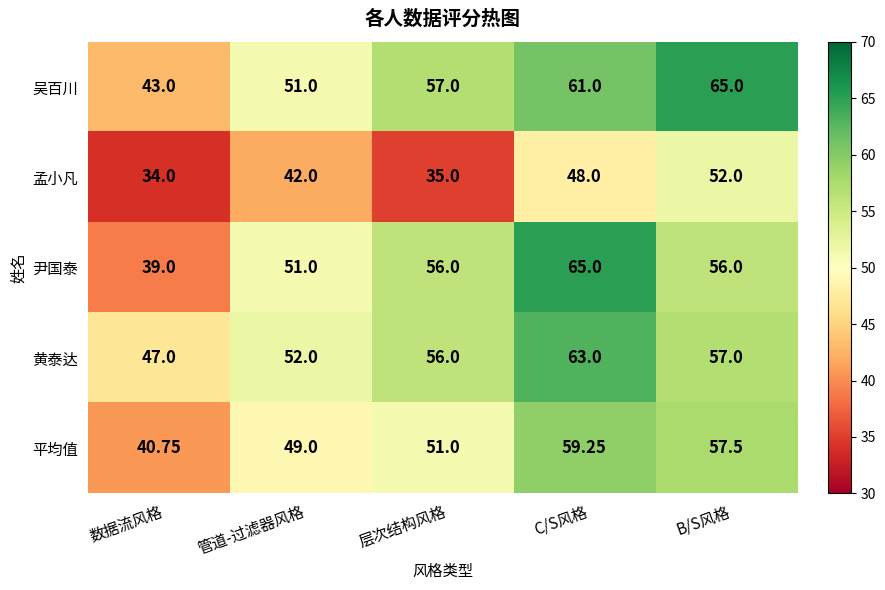

Which series changed the most between 层次结构风格 and B/S风格?

孟小凡